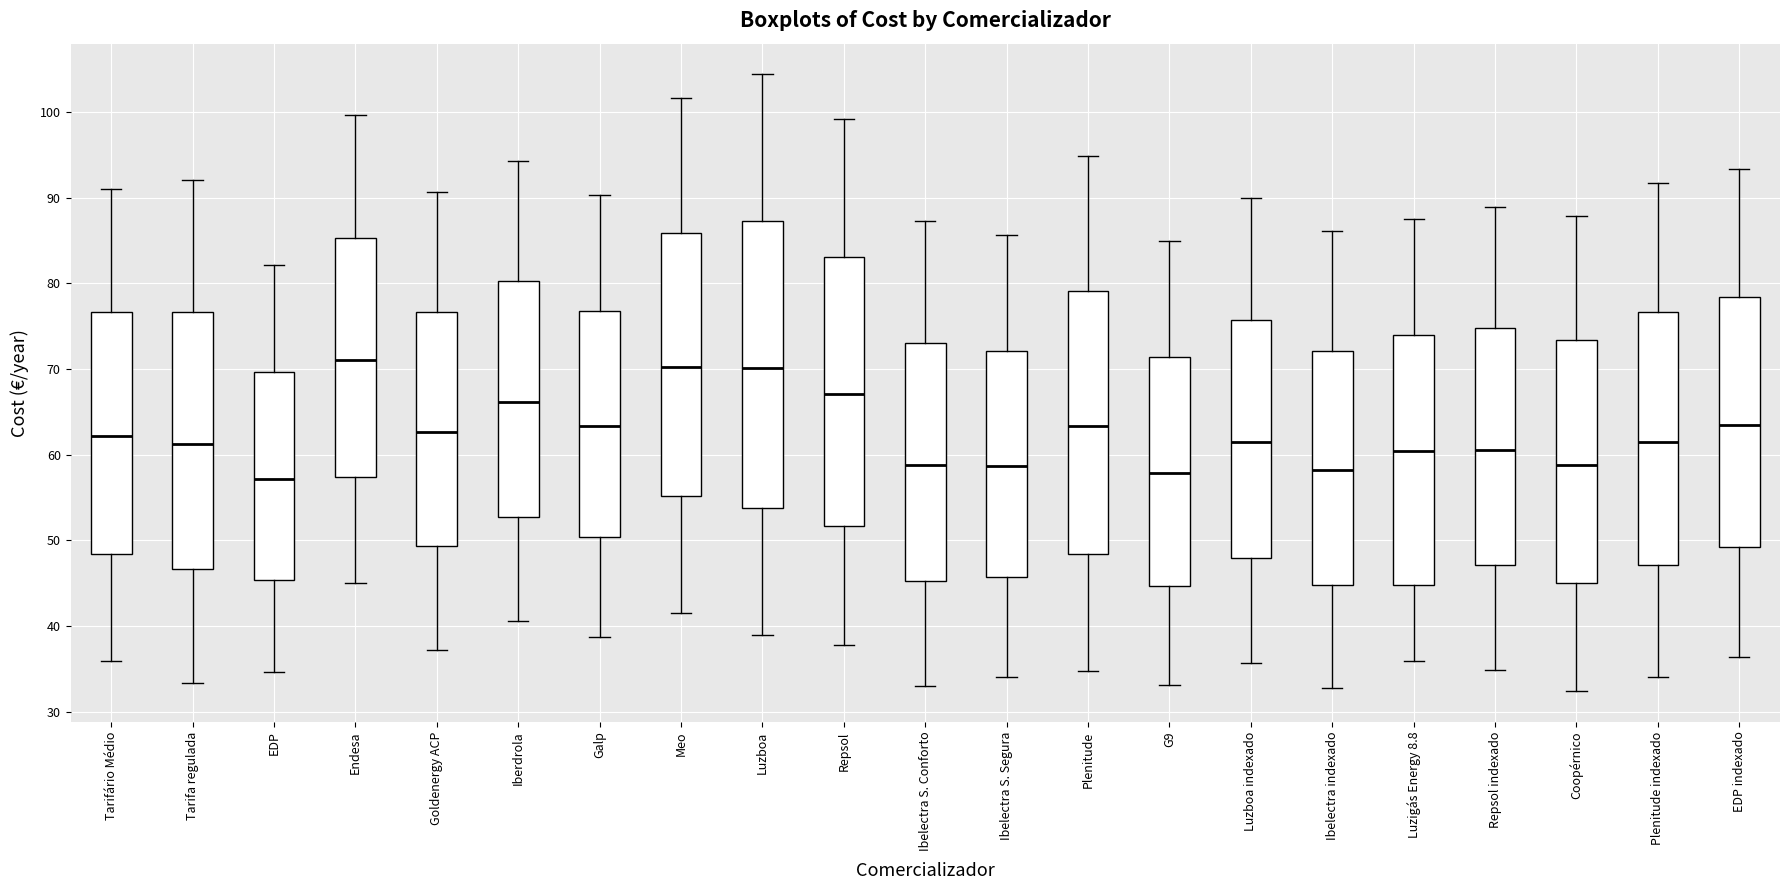

Where is the upper edge of the box for Tarifário Médio on the y-axis? The values are not printed on the chart, so give them approximately, as read against the axis.

77